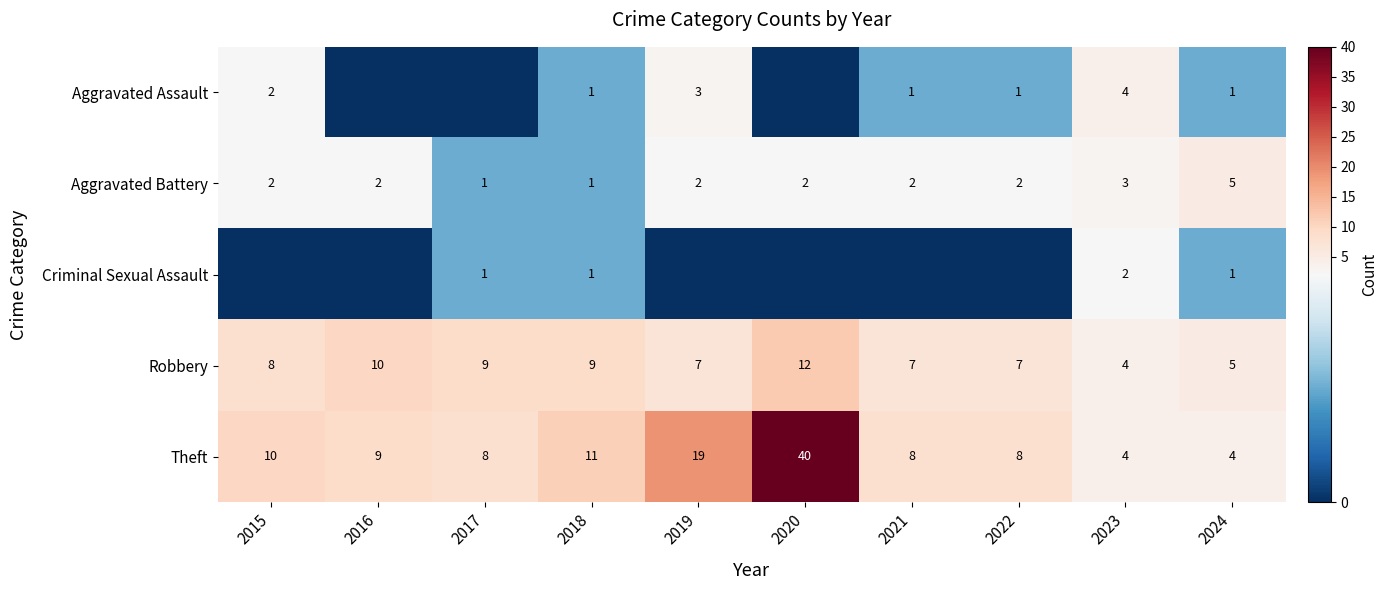

Is the value of Robbery at 2024 greater than the value of Aggravated Battery at 2021?

Yes